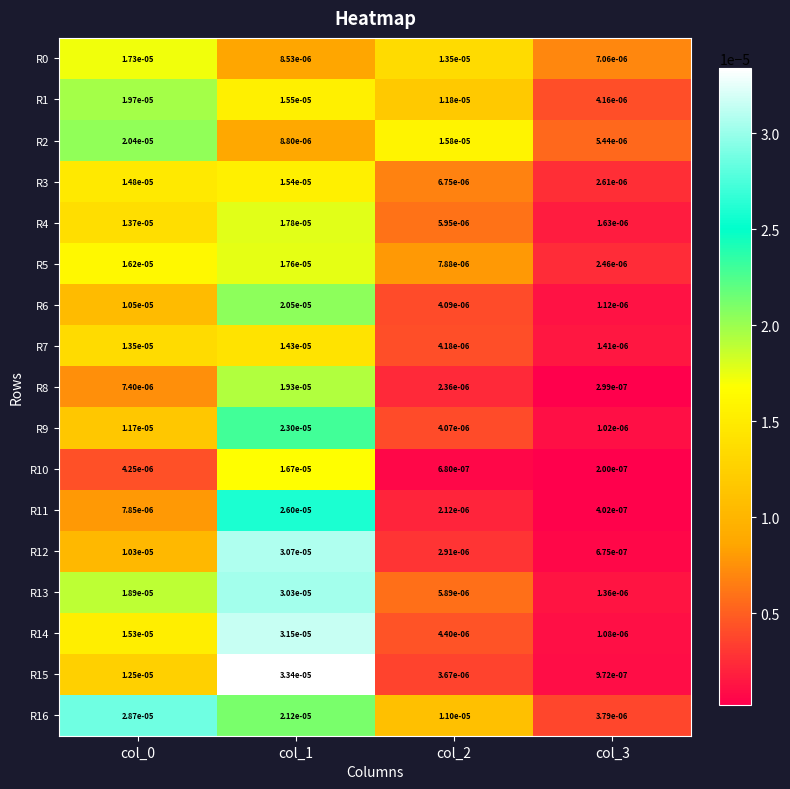

Which series changed the most between col_2 and col_3?

R2